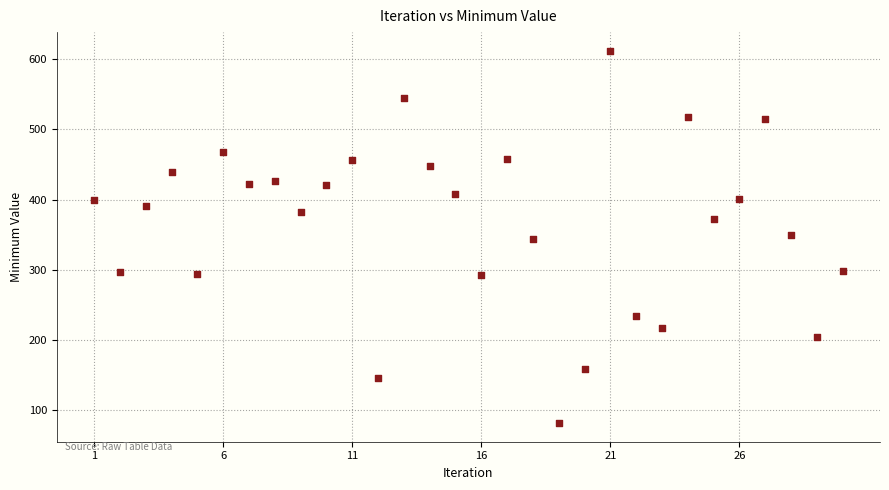

What is the range of X values (max minus min)?

29.0